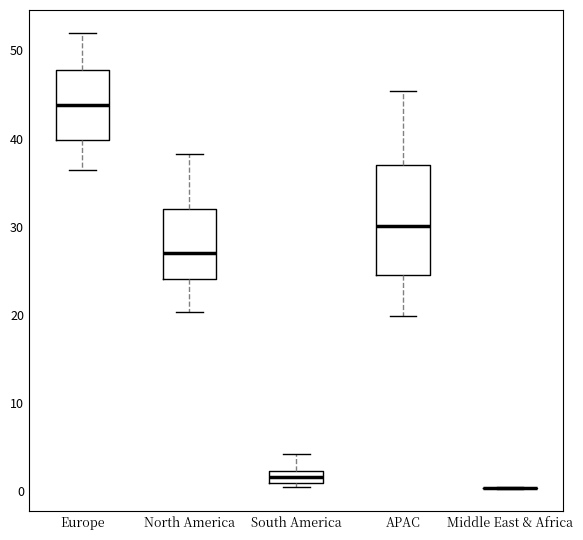

Which box is the tallest, from its lower edge to its upper edge?

APAC